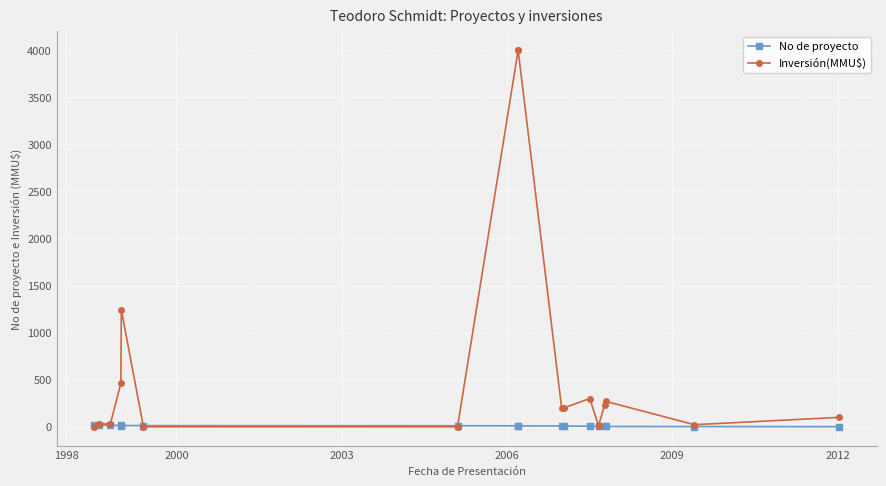

The No de proyecto series shows 22 at 1998. True or false?

False